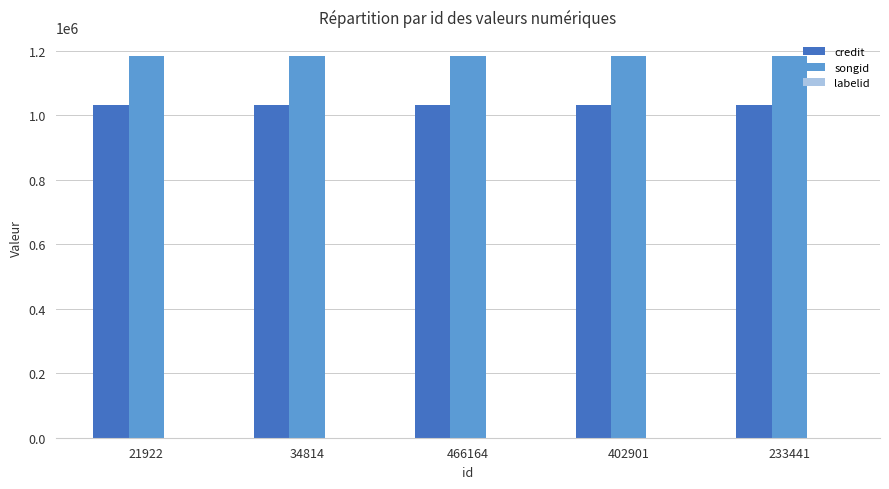

Which series has the largest total across all categories?

songid